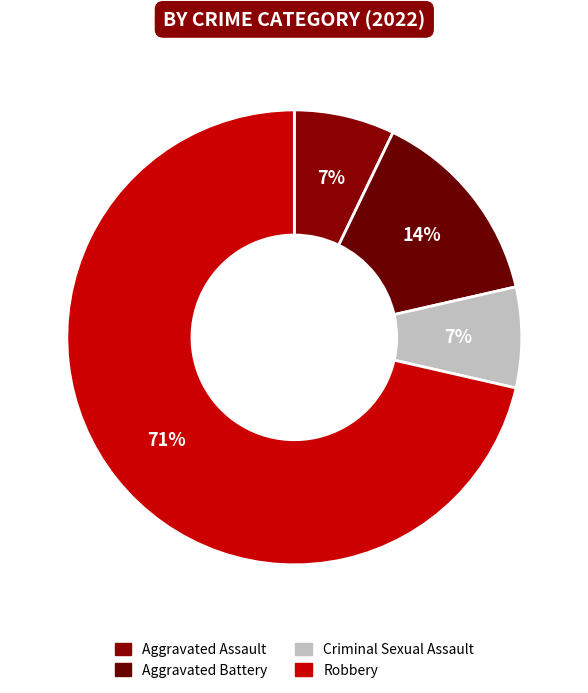

How much of the chart is everything except Aggravated Assault?

92.9%